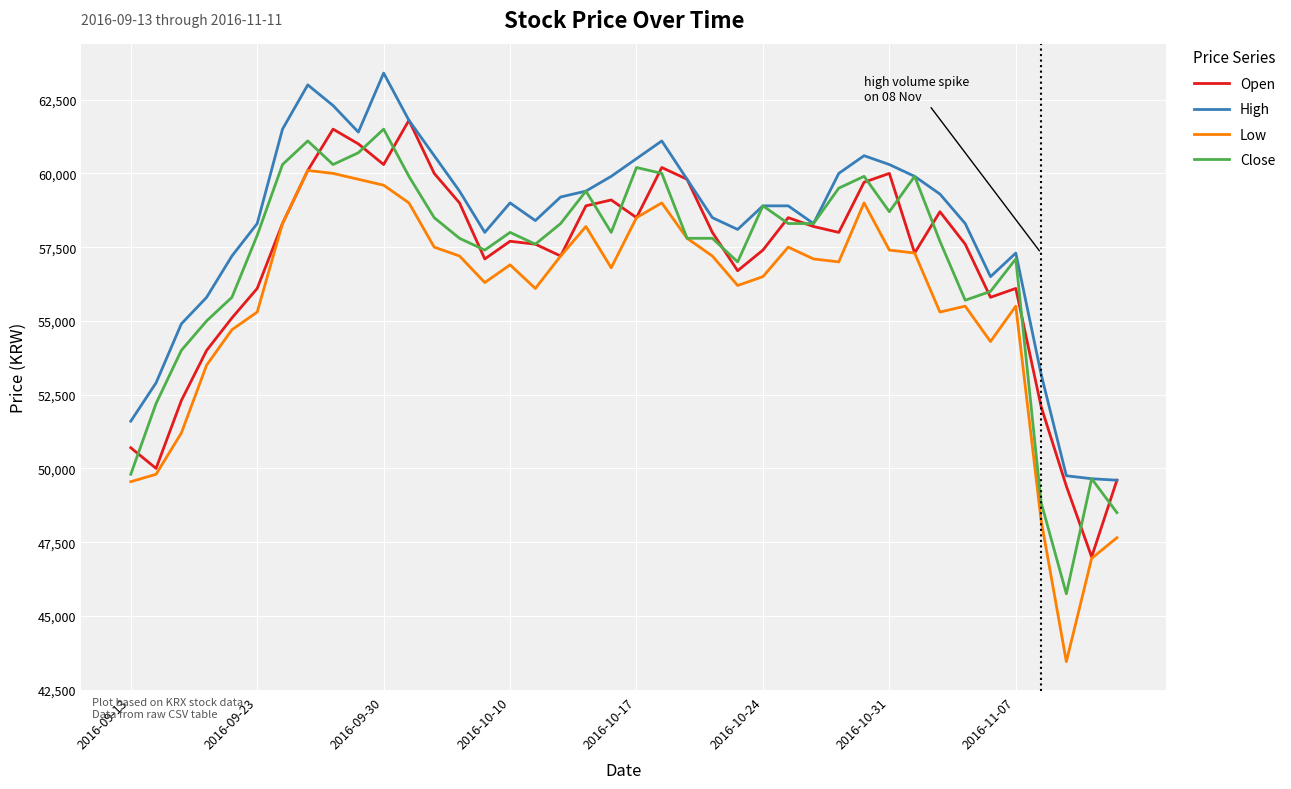

True or false: Low and High intersect in this chart.

False